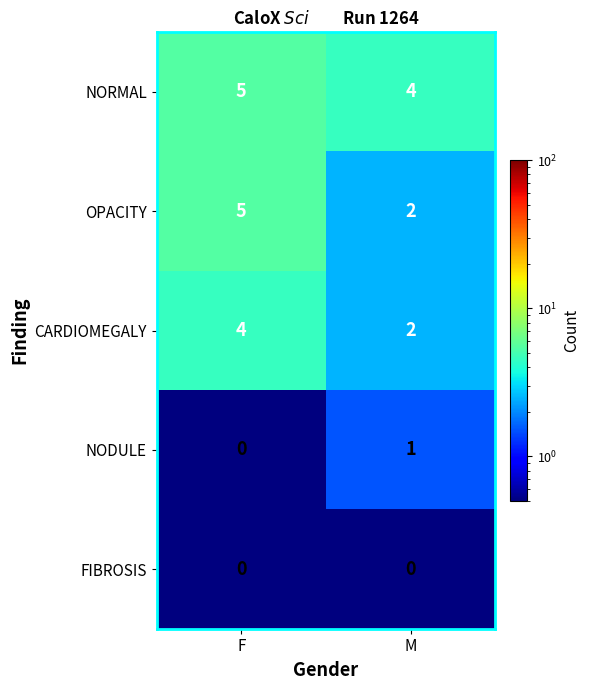

The OPACITY series shows 5 at F. True or false?

True